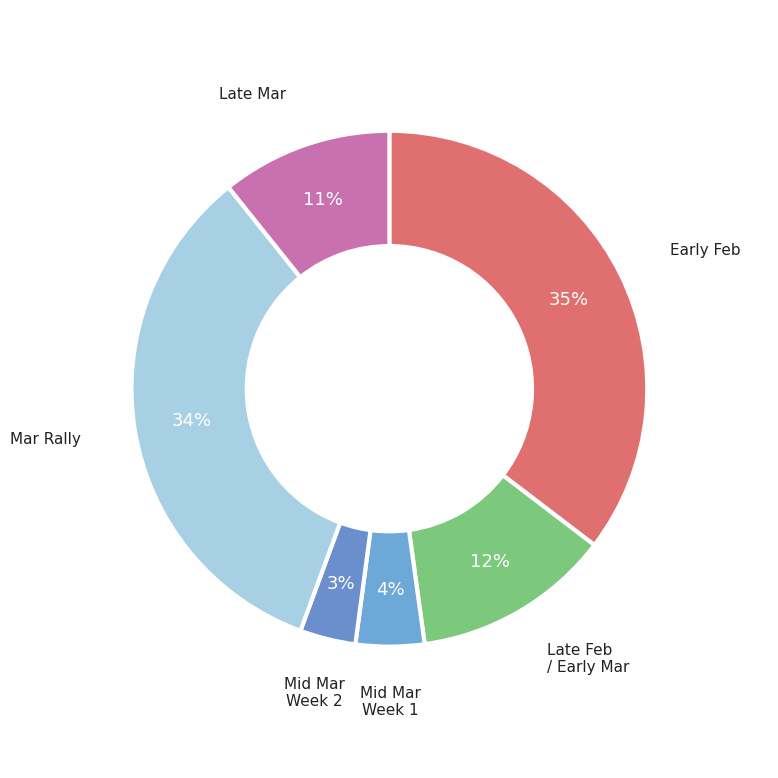

How many segments does this pie chart have?

6